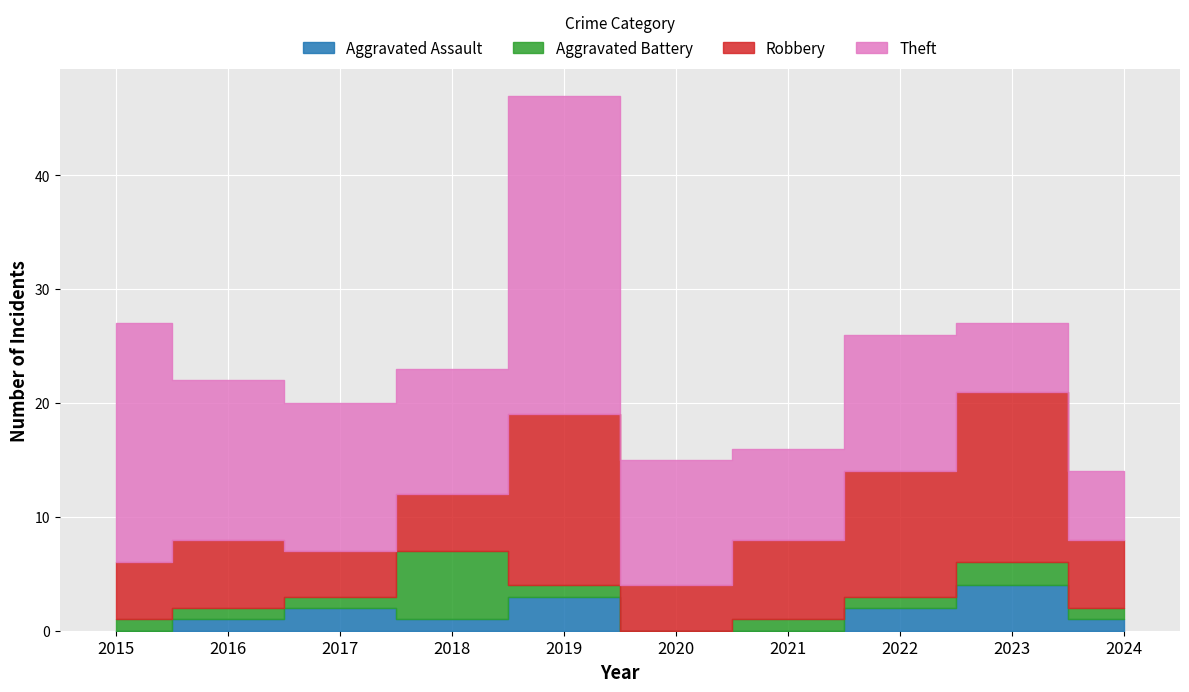

Reading left to right, transcribe all the data shown in this chart.

Aggravated Assault: 0	1	2	1	3	0	0	2	4	1
Aggravated Battery: 1	1	1	6	1	0	1	1	2	1
Robbery: 5	6	4	5	15	4	7	11	15	6
Theft: 21	14	13	11	28	11	8	12	6	6